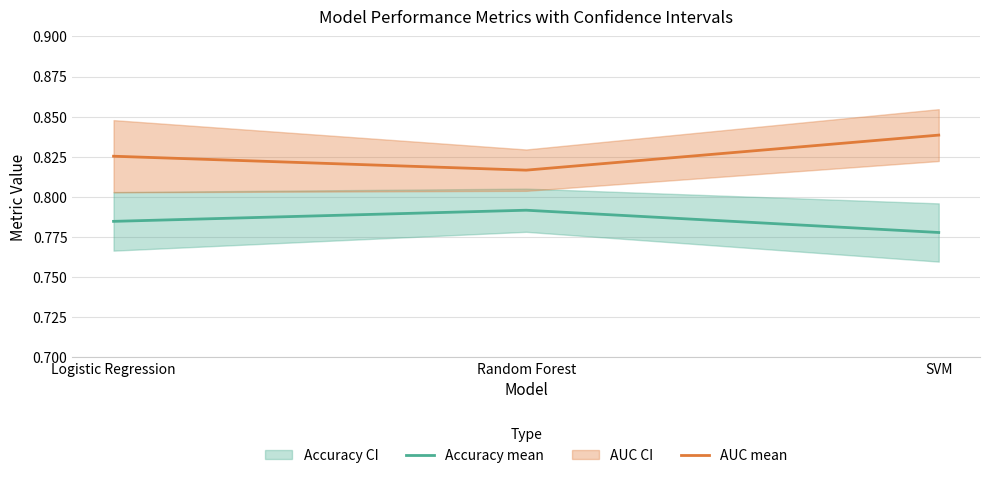

What is the label of the 1st point from the left?

Logistic Regression